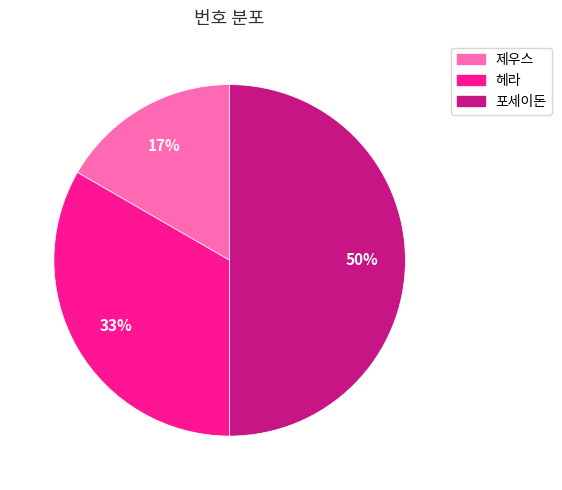

Count the number of slices in the pie.

3